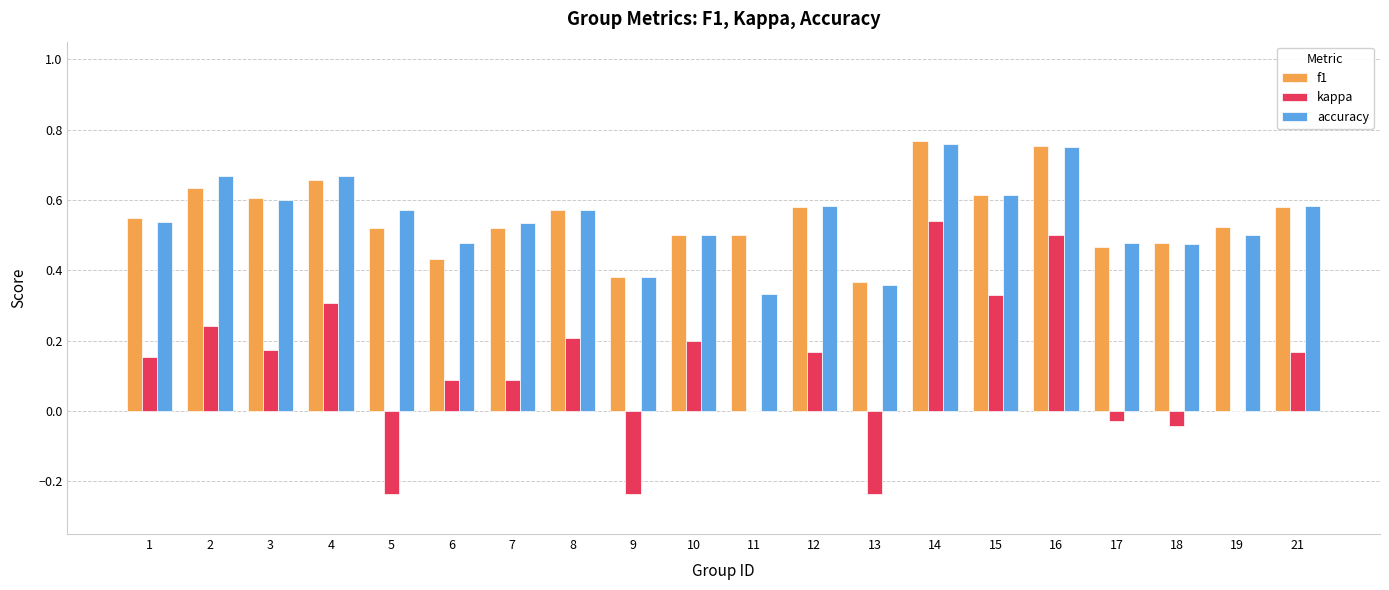

Is the value of accuracy at 21 greater than the value of kappa at 8?

Yes